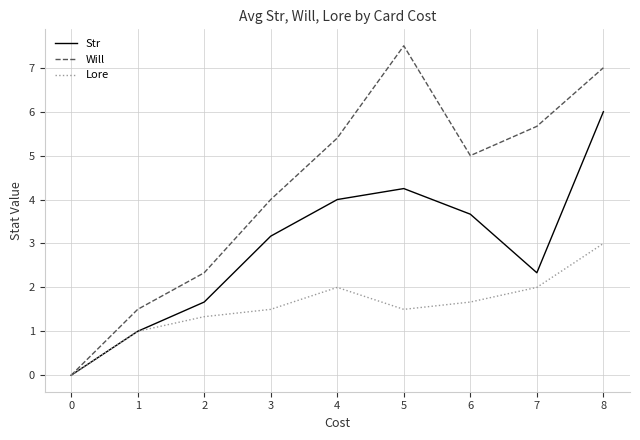

What is the total value across all series at 6?

10.3